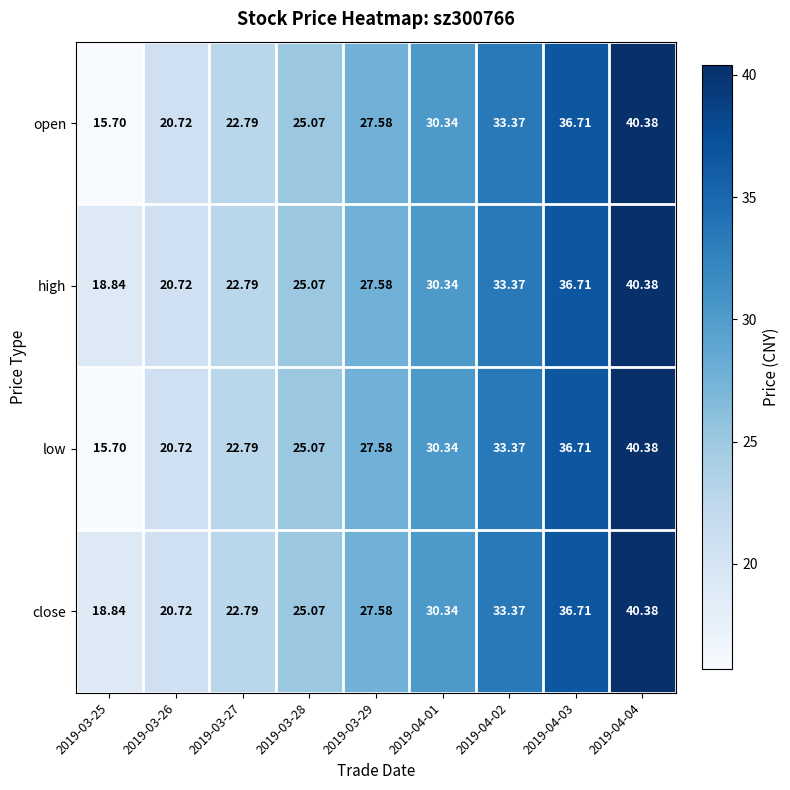

Reading left to right, extract all data points from this chart.

open: 2019-03-25=15.7	2019-03-26=20.7	2019-03-27=22.8	2019-03-28=25.1	2019-03-29=27.6	2019-04-01=30.3	2019-04-02=33.4	2019-04-03=36.7	2019-04-04=40.4
high: 2019-03-25=18.8	2019-03-26=20.7	2019-03-27=22.8	2019-03-28=25.1	2019-03-29=27.6	2019-04-01=30.3	2019-04-02=33.4	2019-04-03=36.7	2019-04-04=40.4
low: 2019-03-25=15.7	2019-03-26=20.7	2019-03-27=22.8	2019-03-28=25.1	2019-03-29=27.6	2019-04-01=30.3	2019-04-02=33.4	2019-04-03=36.7	2019-04-04=40.4
close: 2019-03-25=18.8	2019-03-26=20.7	2019-03-27=22.8	2019-03-28=25.1	2019-03-29=27.6	2019-04-01=30.3	2019-04-02=33.4	2019-04-03=36.7	2019-04-04=40.4